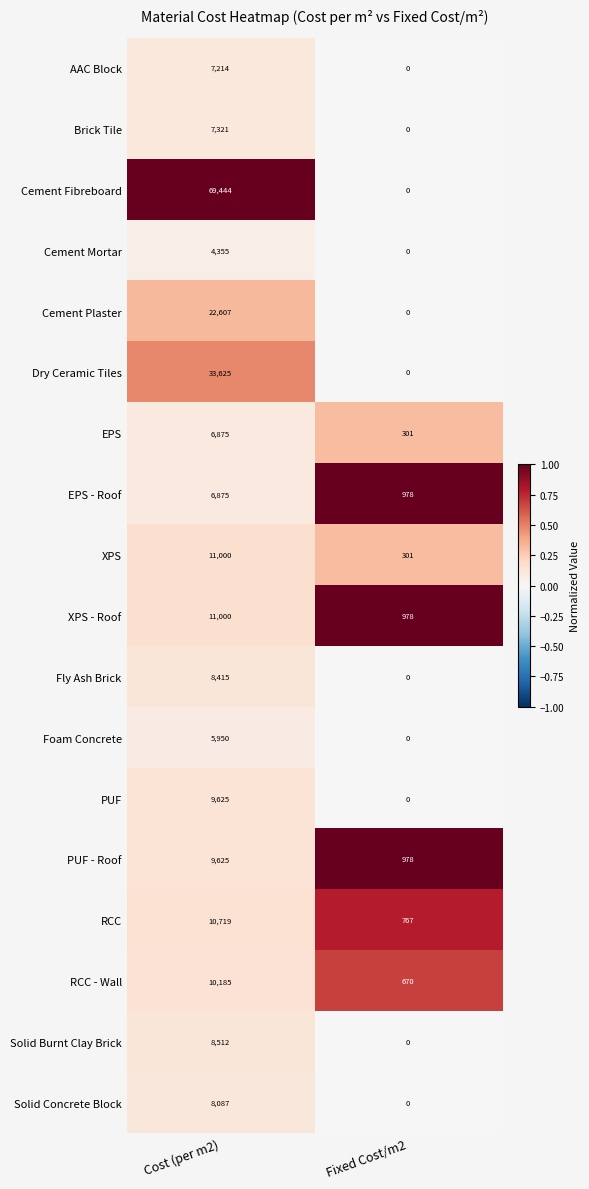

What is the total value across all series at Cost (per m2)?

251434